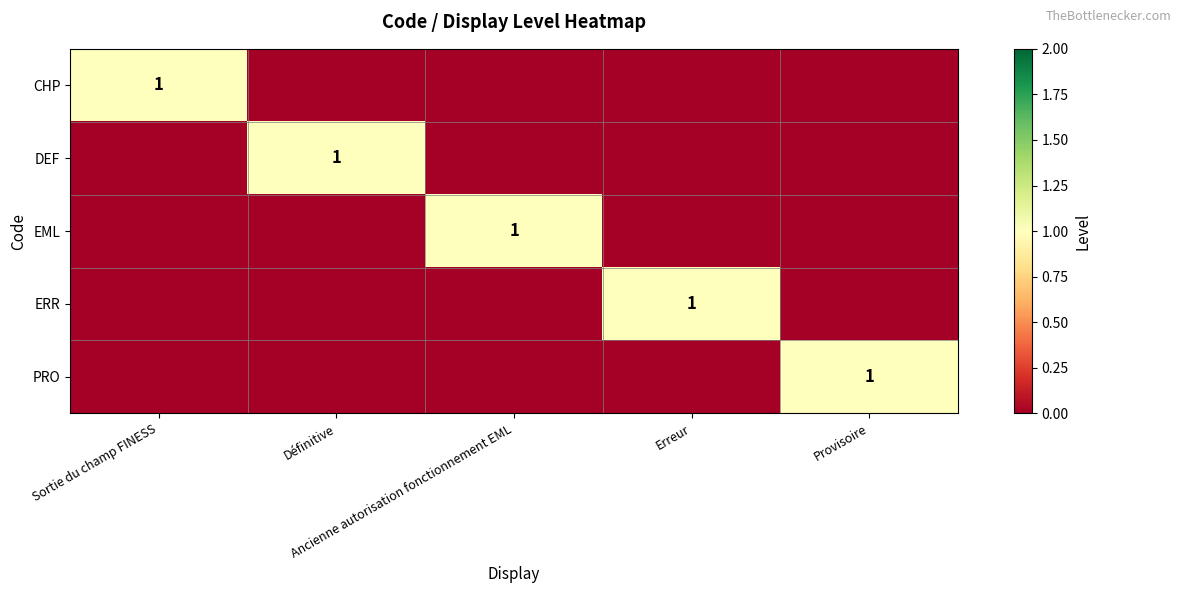

What is the difference between the highest and lowest values at Erreur?

1